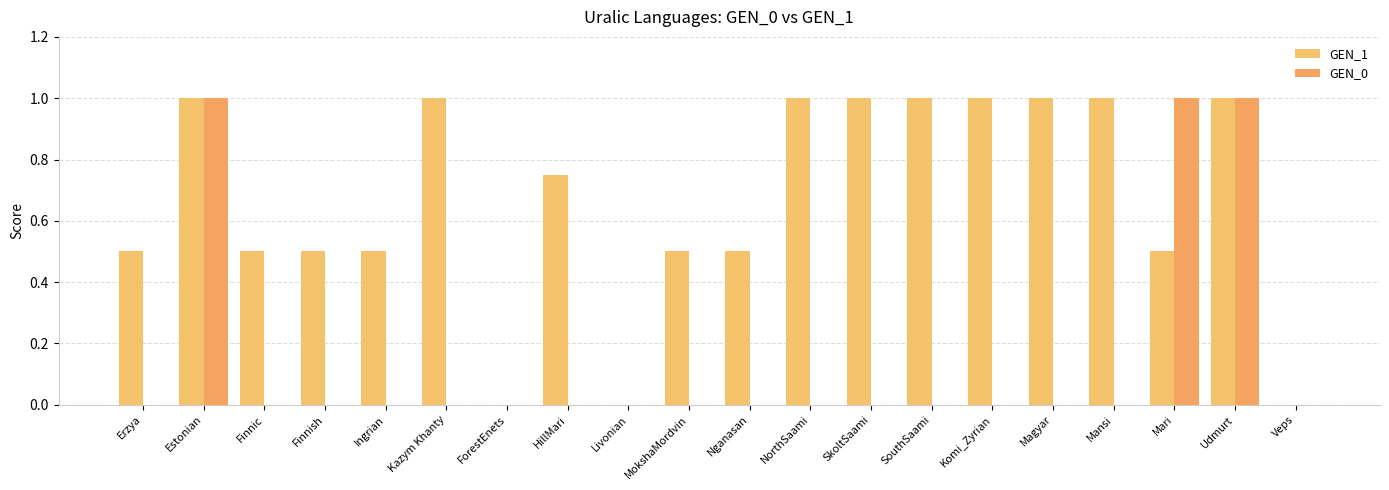

Count the number of data series in this chart.

2